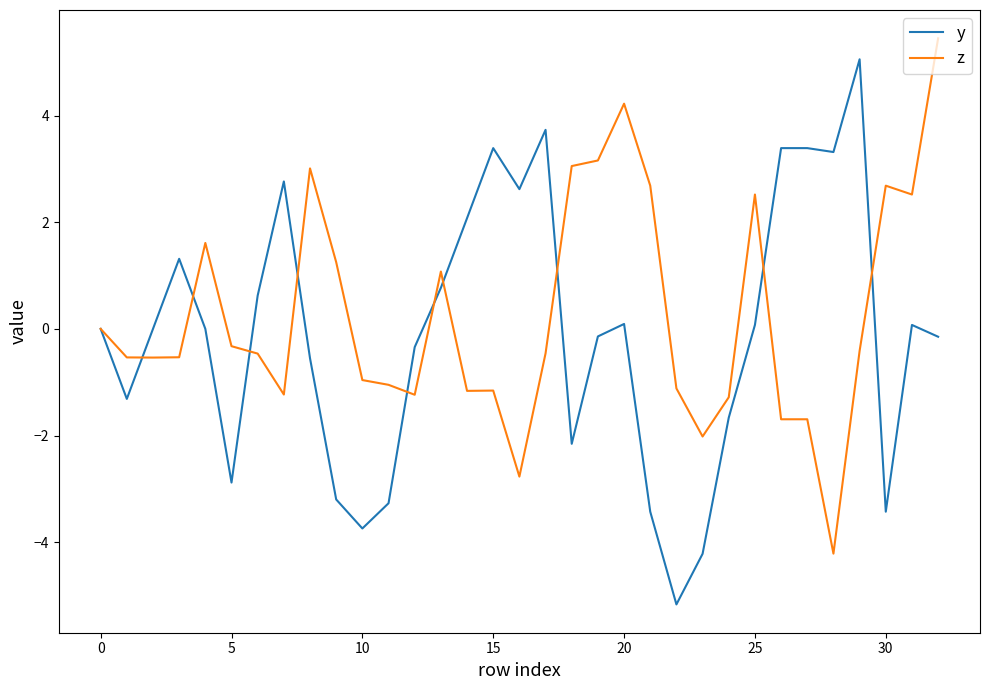

What is the highest value of the y series?

5.1